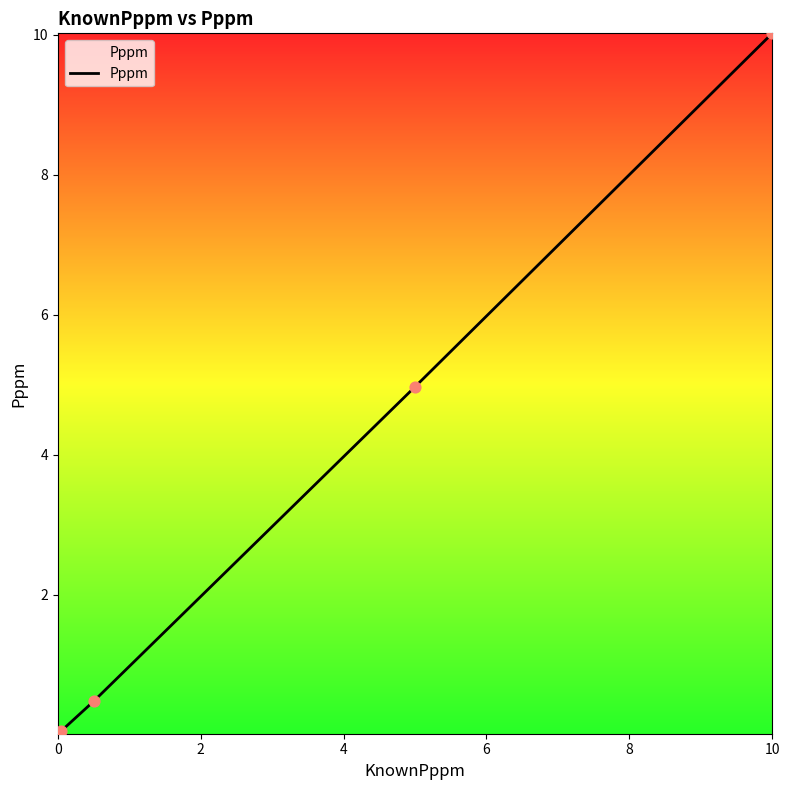

What is the difference between the maximum and minimum values?

10.0